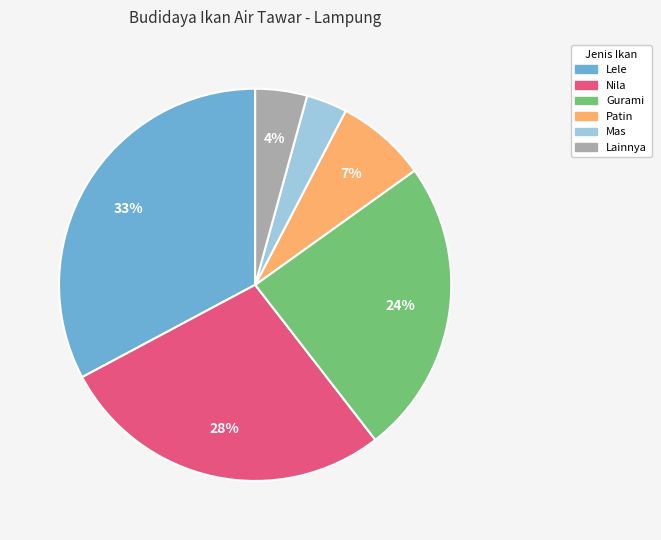

True or false: Nila accounts for 15% of the total.

False